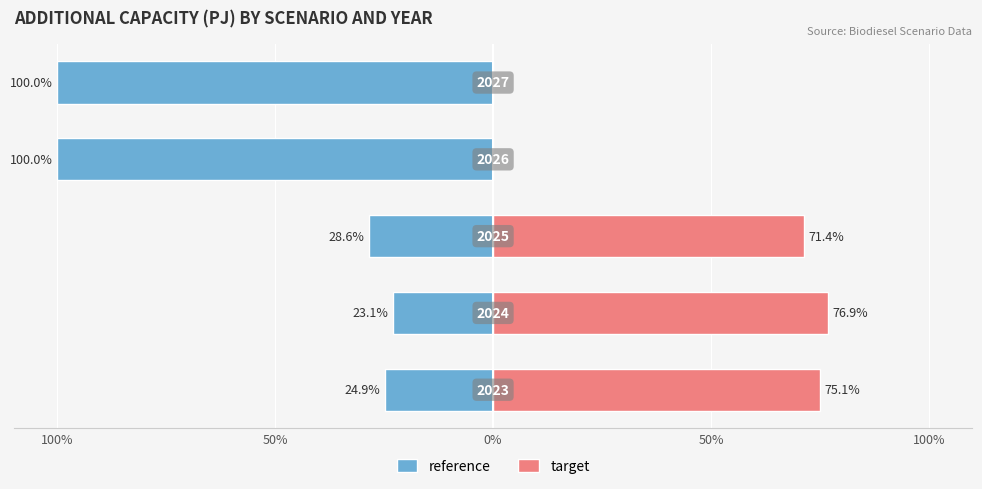

Which has a higher value, 50% or 50%?

50%